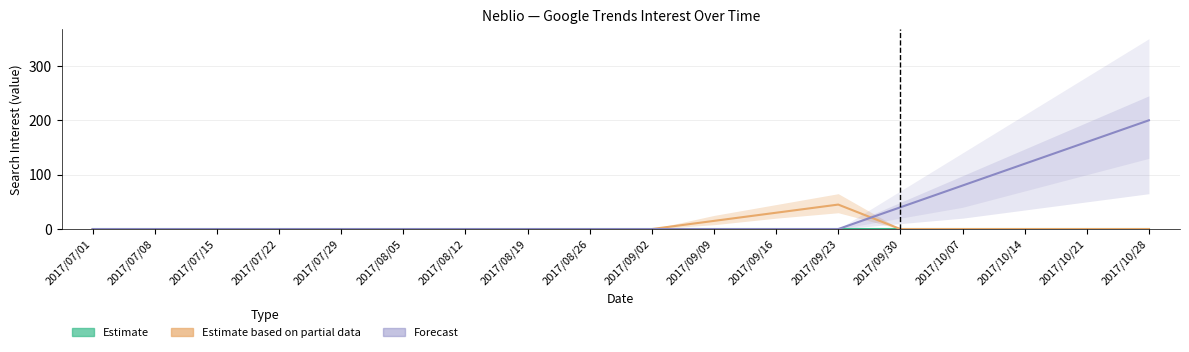

Count the number of data series in this chart.

3